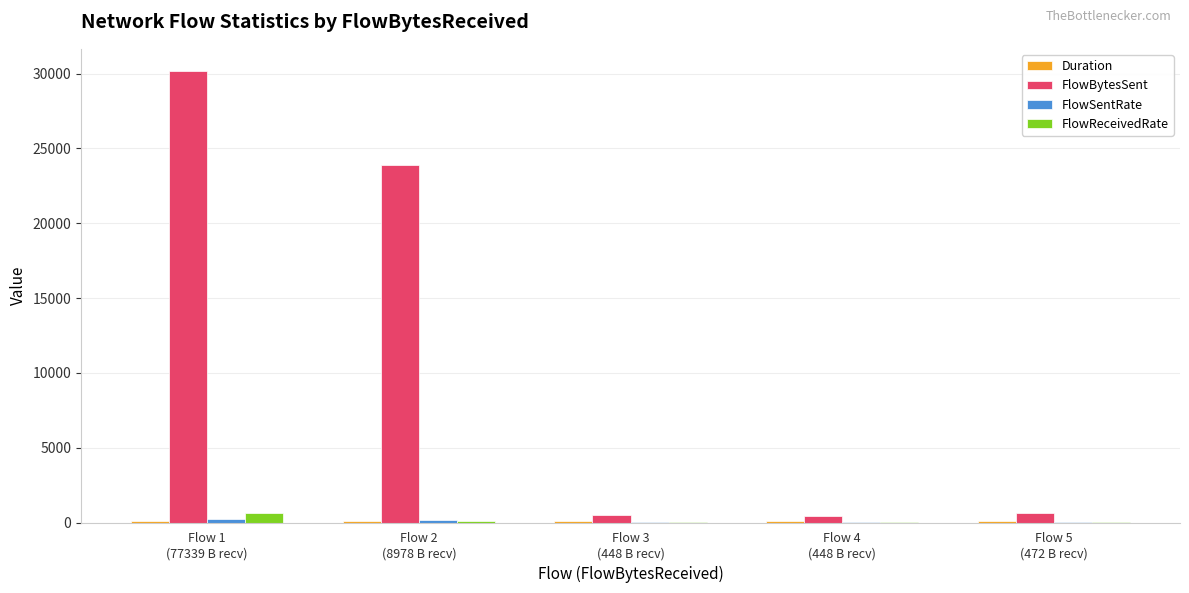

Which series has the largest total across all categories?

FlowBytesSent